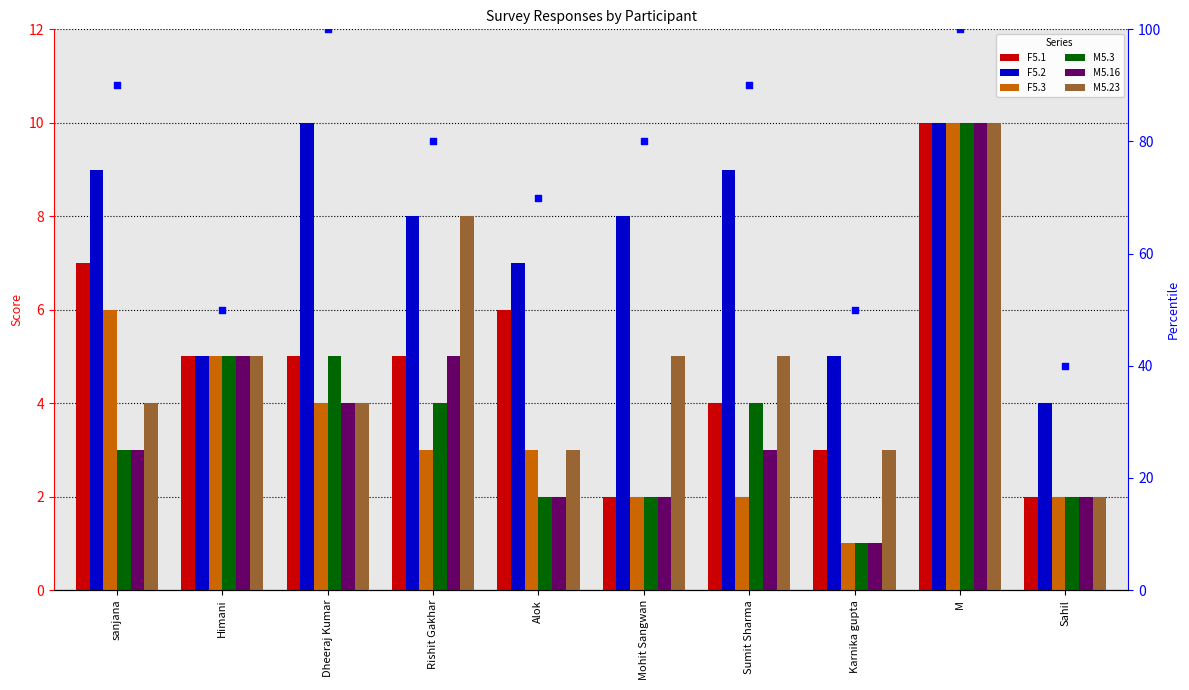

Which series reaches the maximum Y coordinate?

F5.1